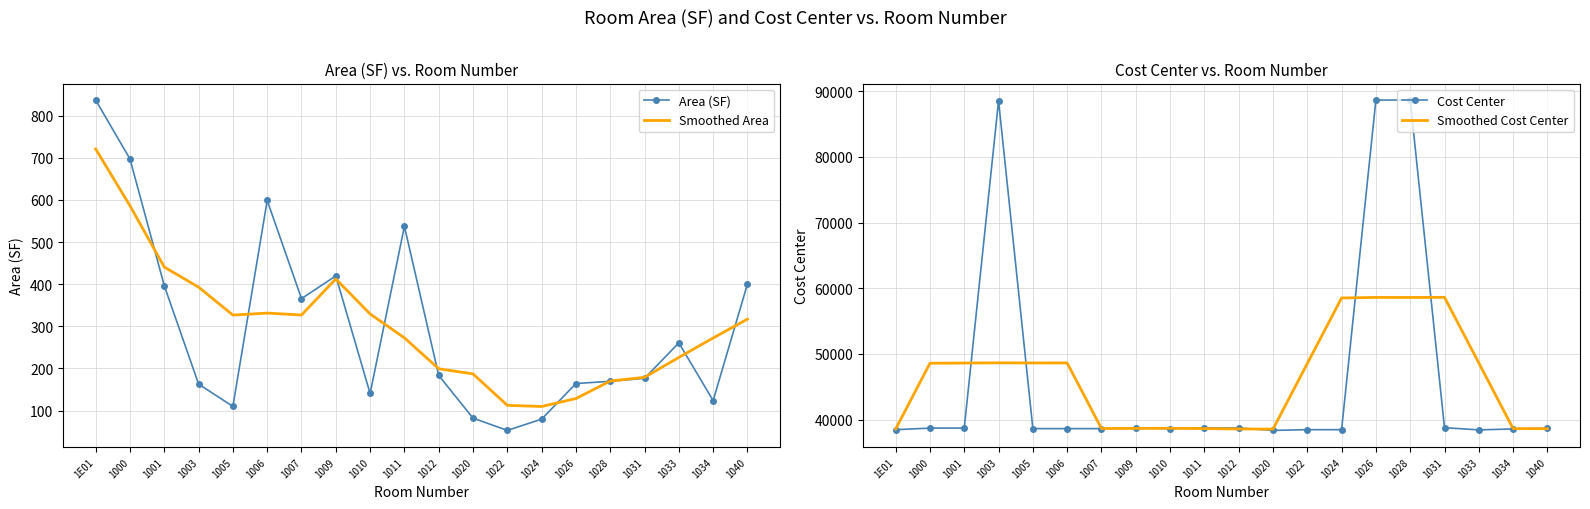

Which series changed the most between 1011 and 1022?

Smoothed Cost Center